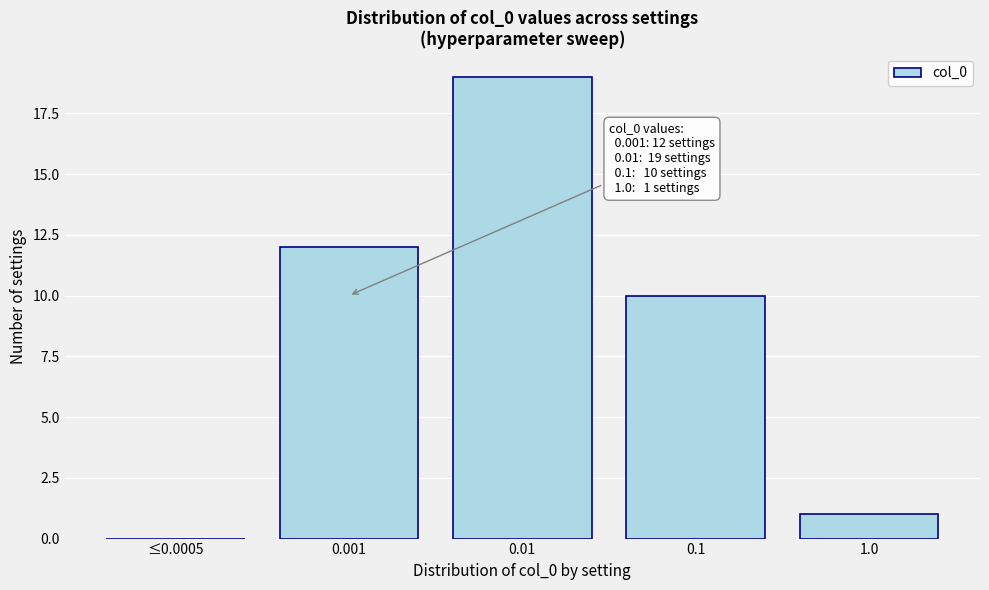

Reading left to right, transcribe all the data shown in this chart.

≤0.0005=0	0.001=12	0.01=19	0.1=10	1.0=1